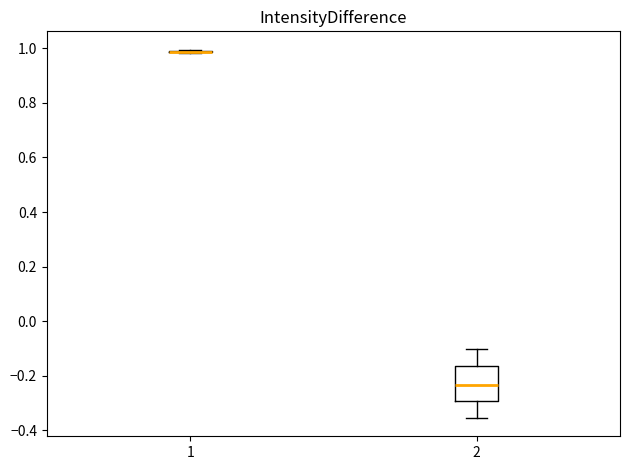

Which box is the tallest, from its lower edge to its upper edge?

2